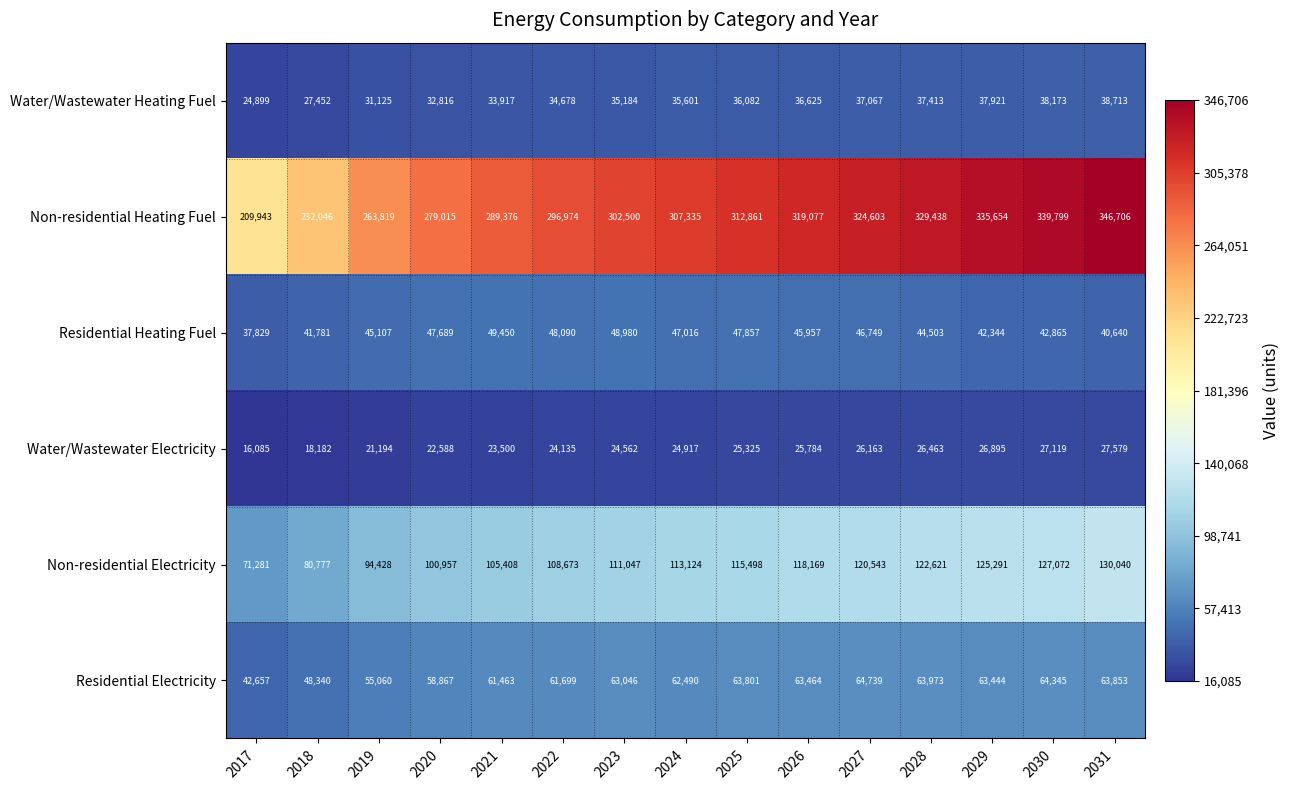

Which category has the highest value in the Non-residential Heating Fuel series?

2031